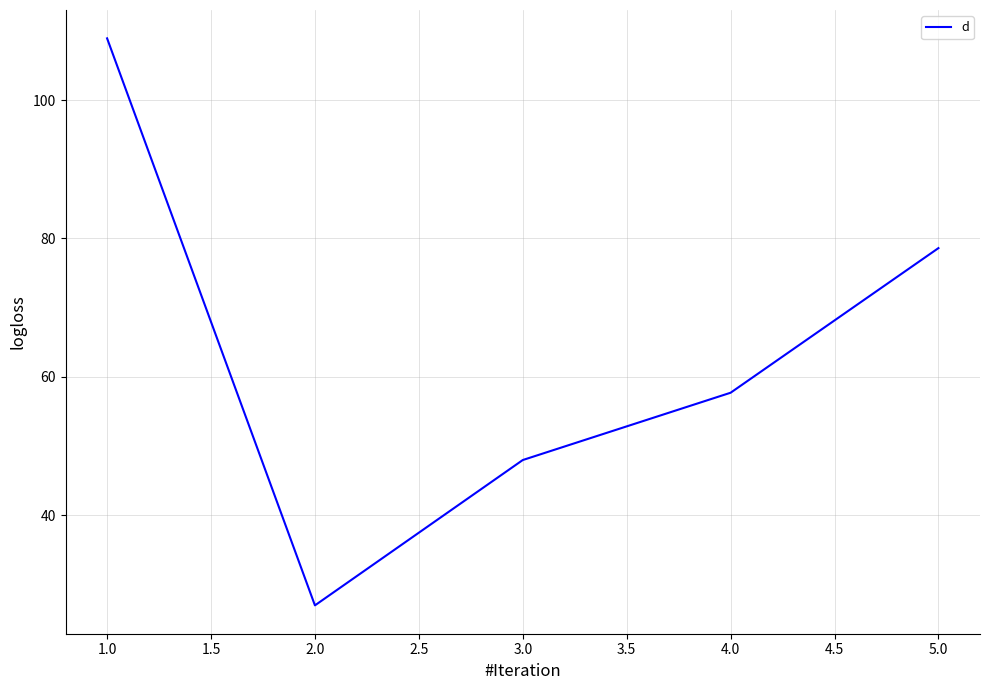

Does the chart display data point markers on the line(s)?

No